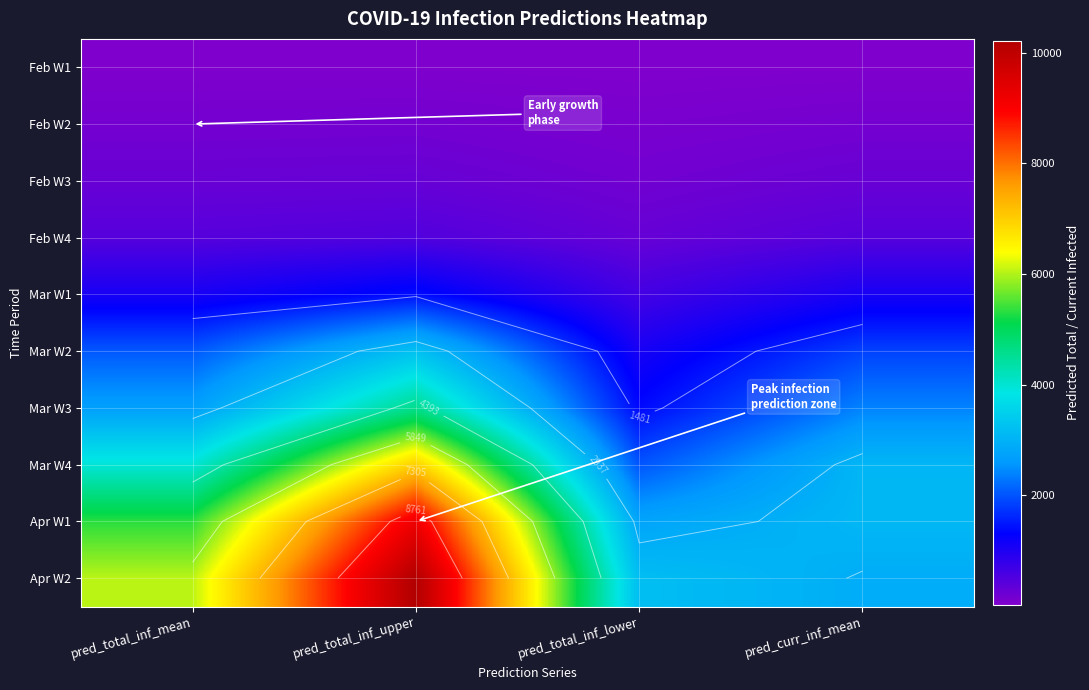

Where does the Apr W1 series first go above 5334?

pred_total_inf_upper